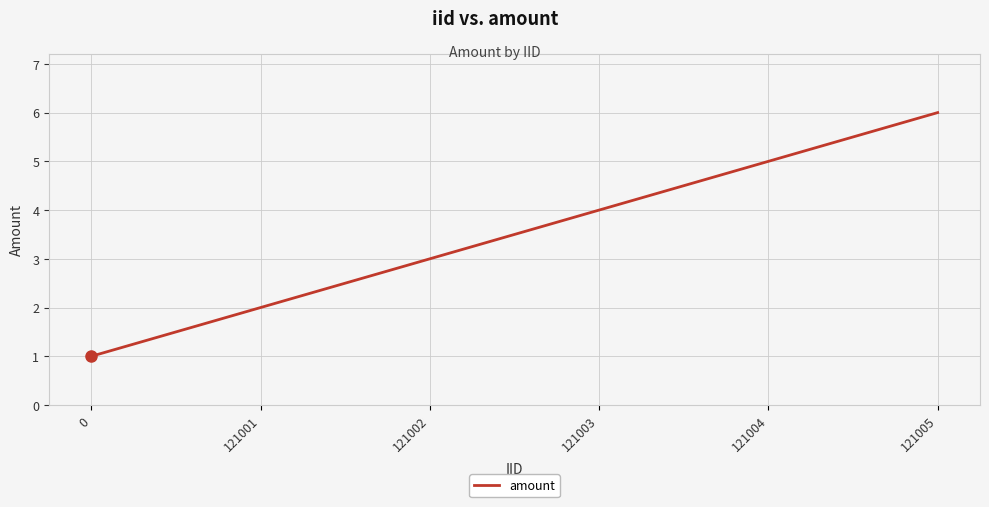

Between 121005 and 121001, which is larger?

121005